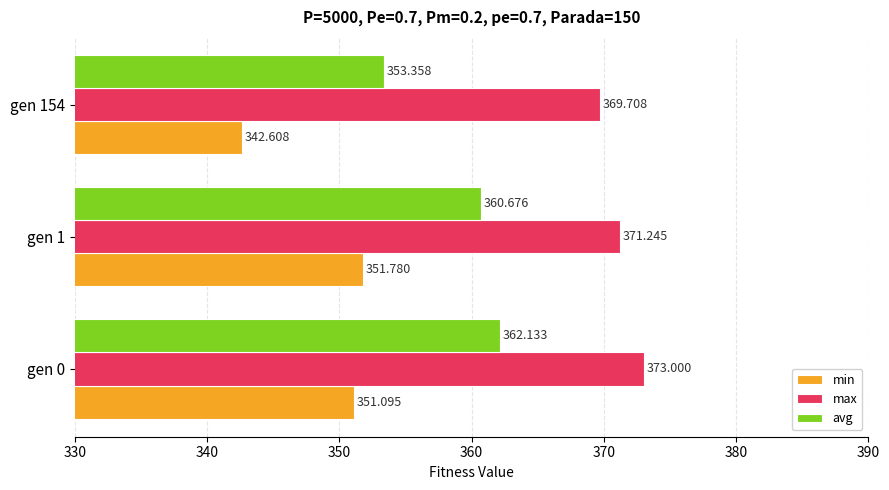

Which series has the largest total across all categories?

max